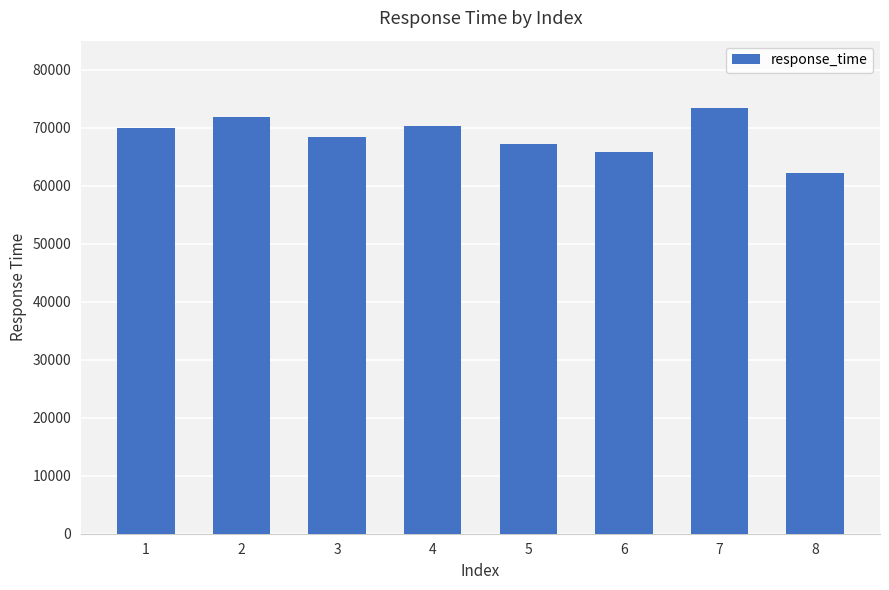

What is the ratio of the value at 3 to the value at 6?

1.0